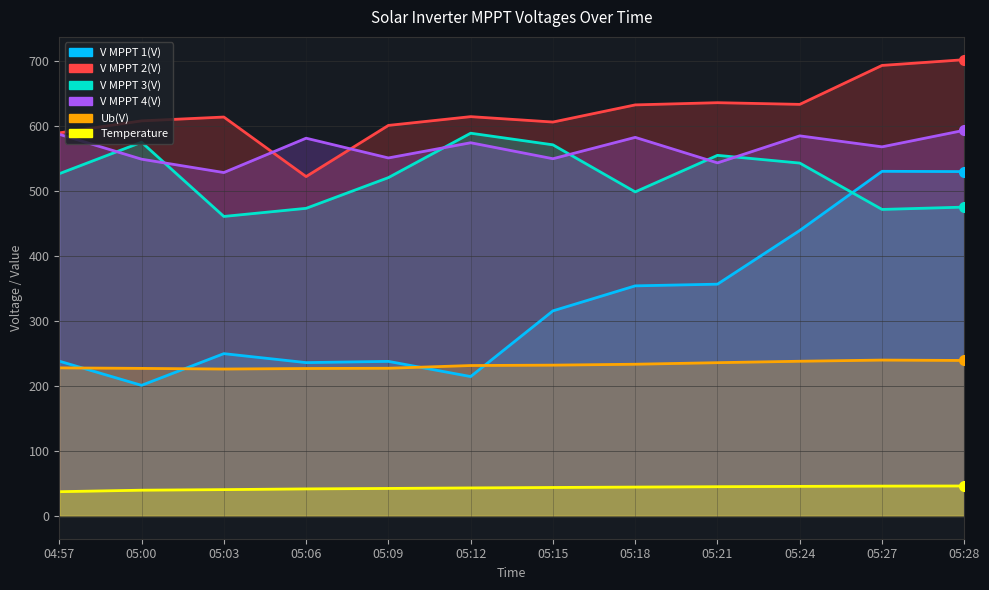

What is the label of the 4th point from the right?

05:21